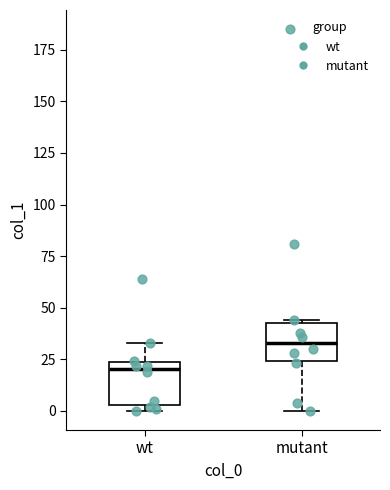

Reading left to right, read every box against the y-axis: the position of its median line, the range the box covers, and the ends of its whiskers. The values are not printed on the chart, so give them approximately, as read against the axis.

wt: median 20, box 5 to 25, whiskers 0 to 35
mutant: median 35, box 25 to 45, whiskers 0 to 45